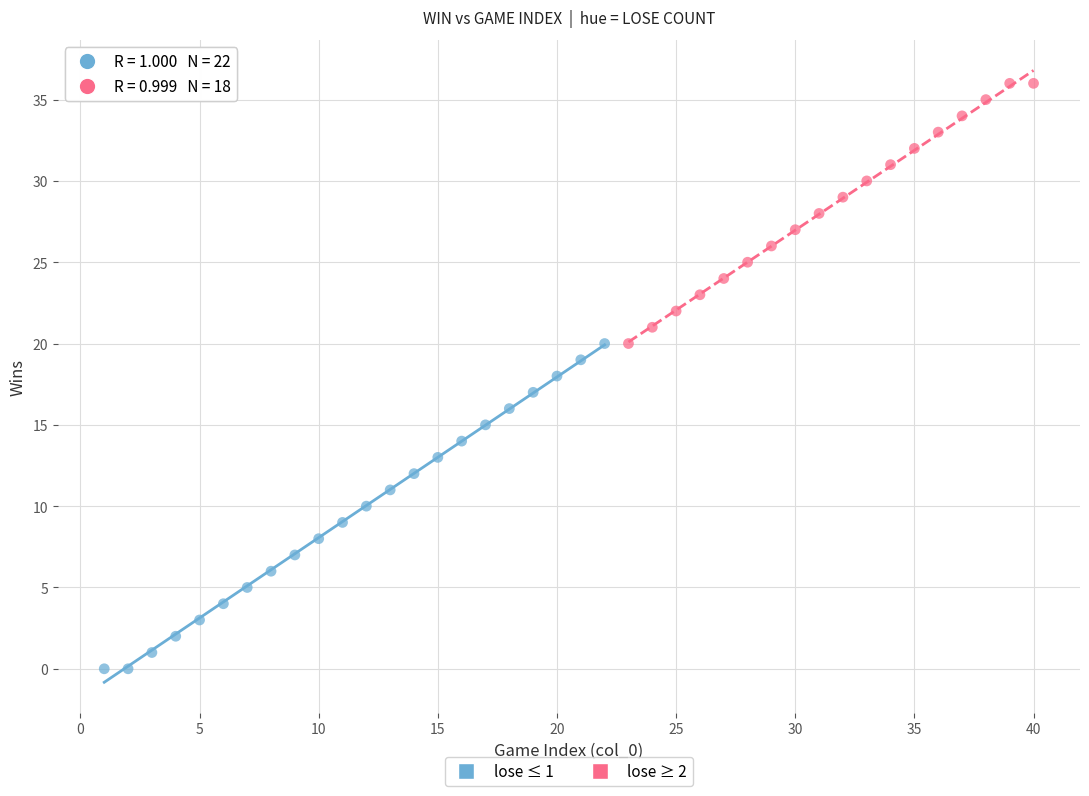

What are all the series names shown in the legend?

lose ≤ 1, lose ≥ 2